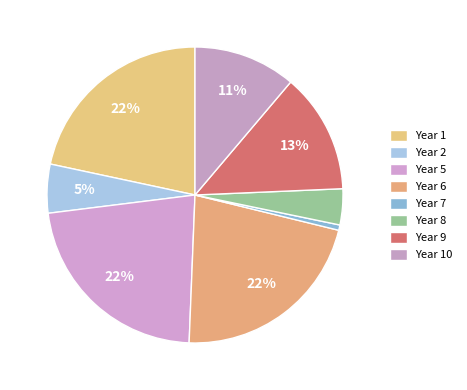

How many slices are in this pie chart?

8